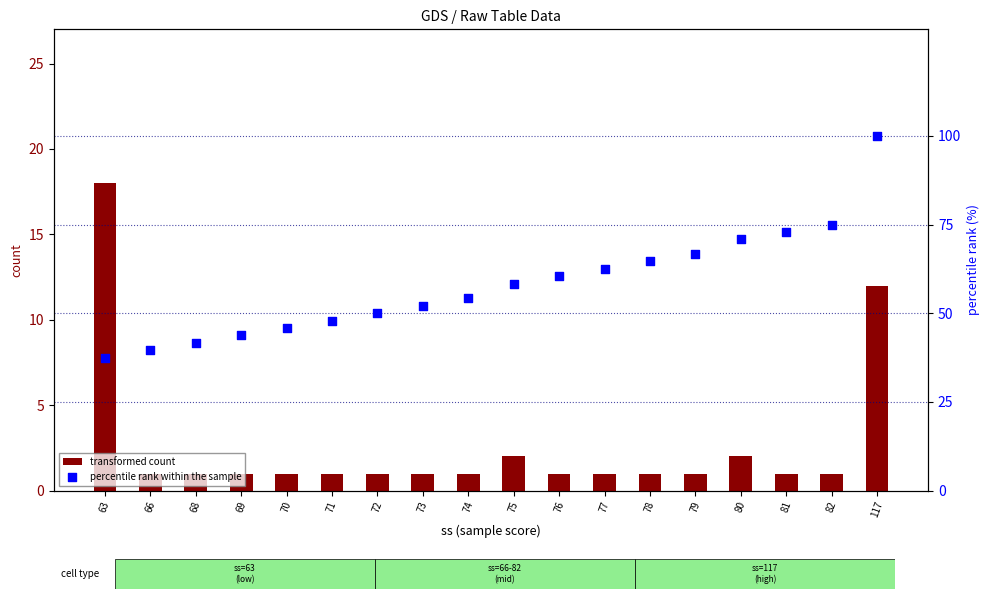

What are all the series names shown in the legend?

transformed count, percentile rank within the sample